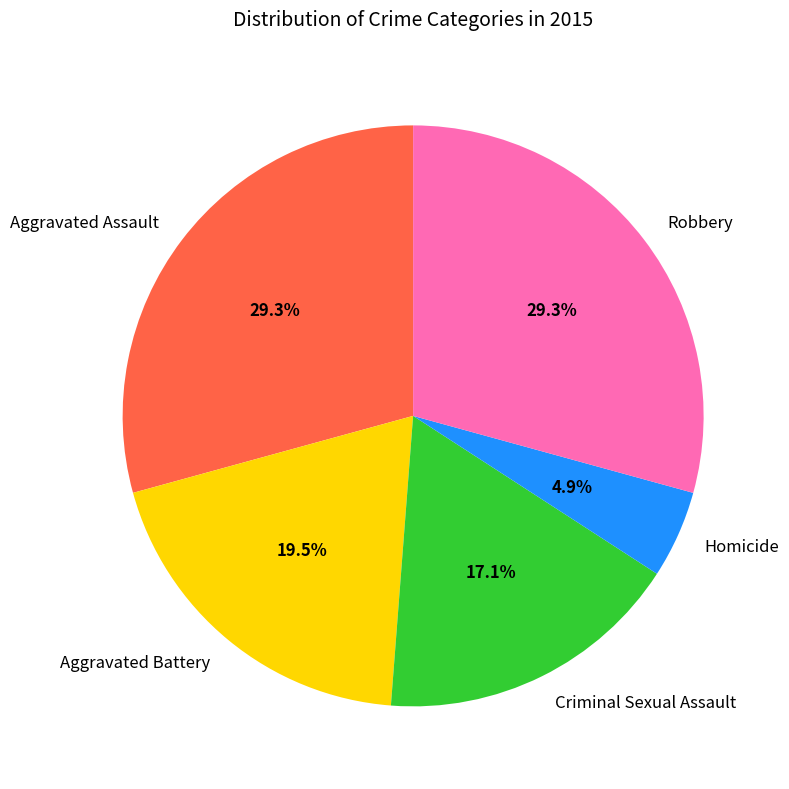

Which has a higher value, Criminal Sexual Assault or Homicide?

Criminal Sexual Assault